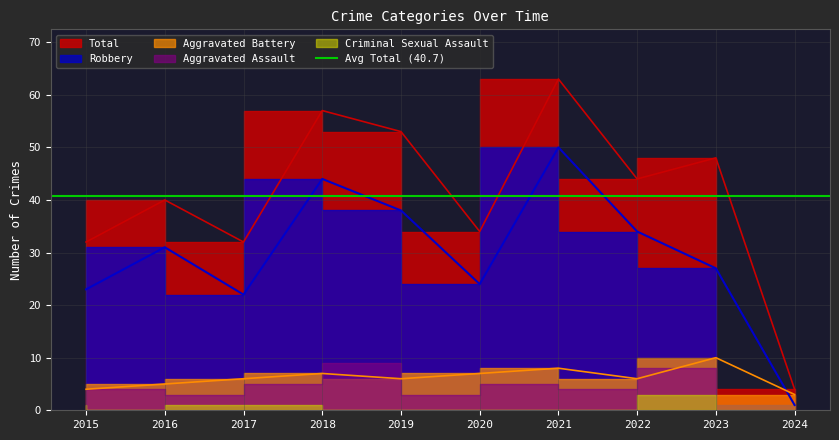

The Robbery series shows 24 at 2020. True or false?

True